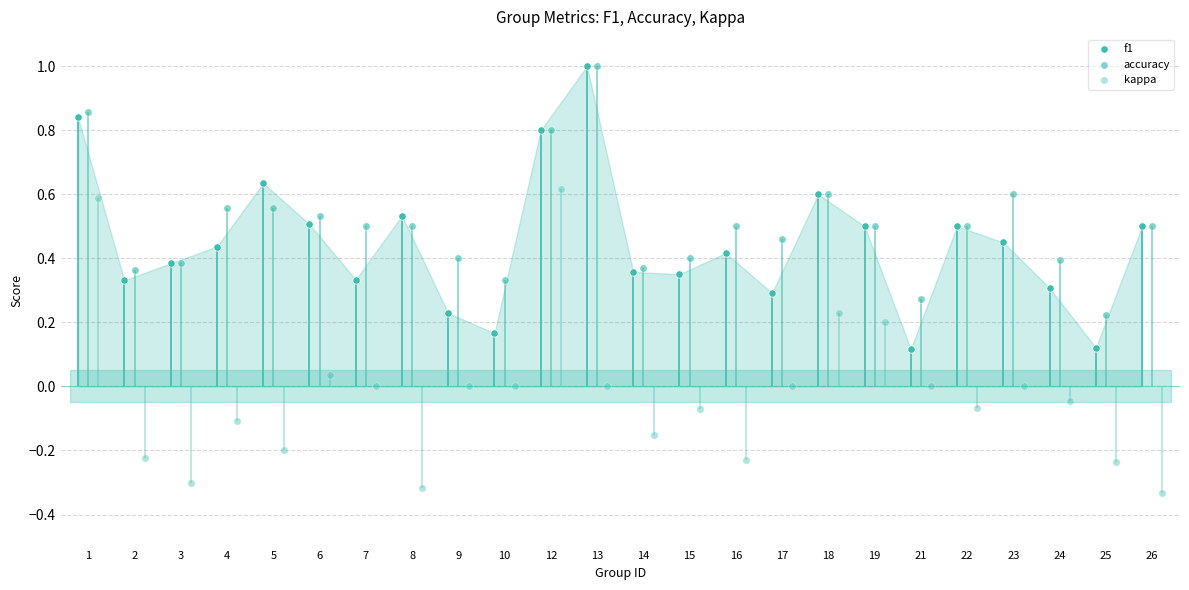

What are all the series names shown in the legend?

f1, accuracy, kappa